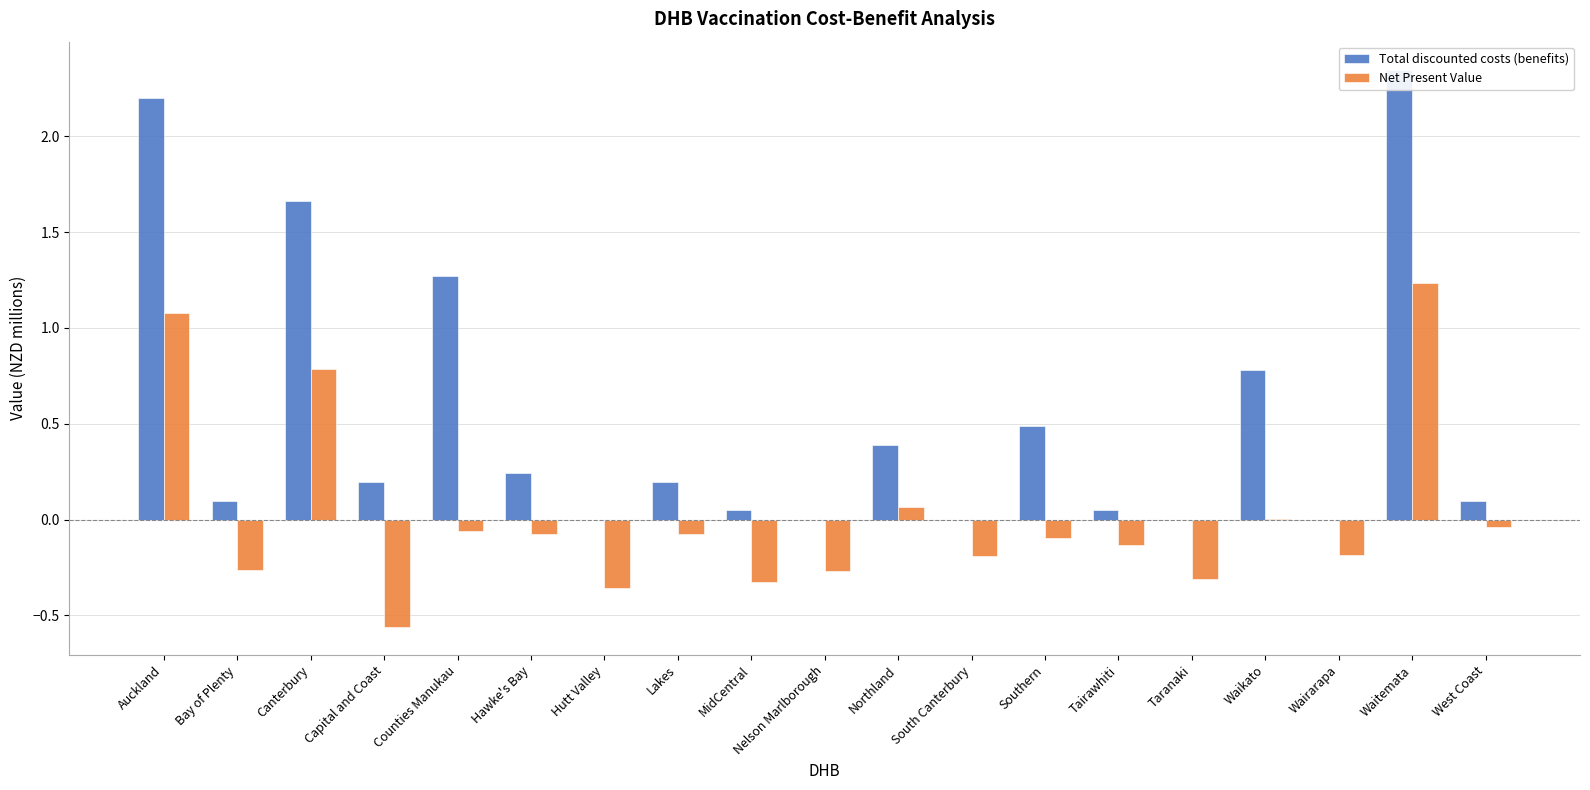

Is the value of Net Present Value at Tairawhiti greater than the value of Total discounted costs (benefits) at West Coast?

No